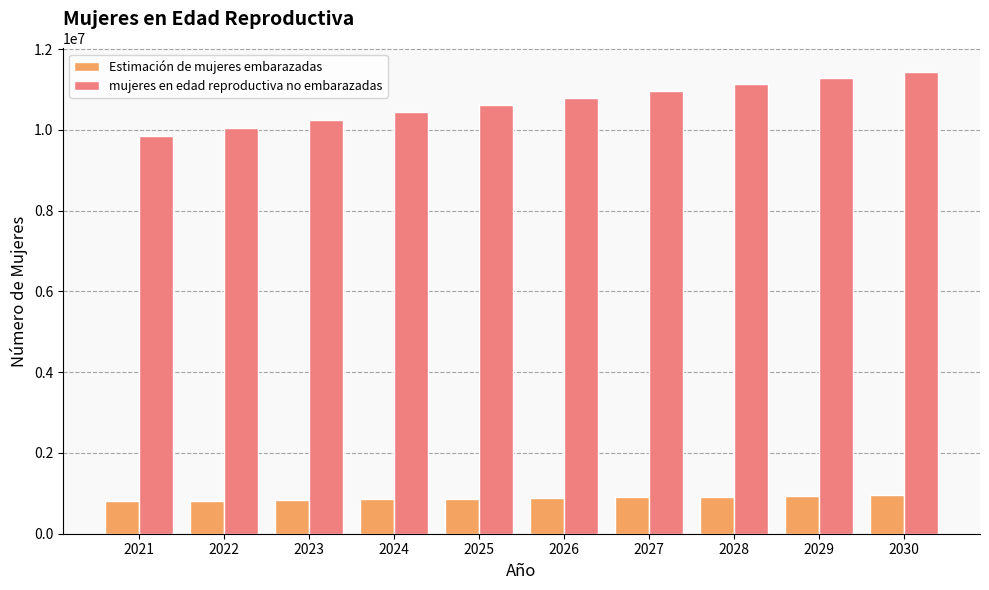

What is the total value across all series at 2023?

11081000.0